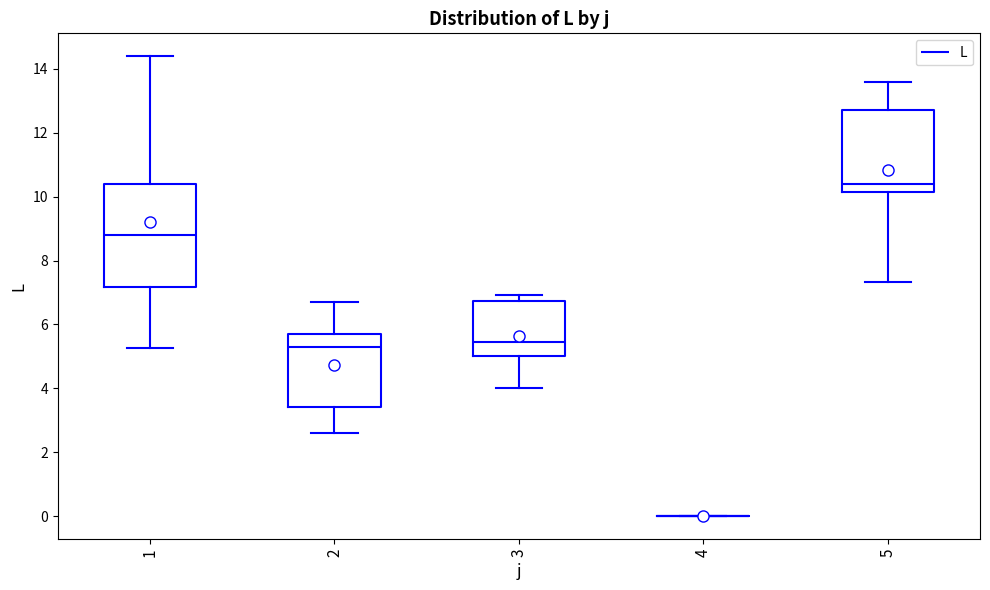

Which box is the tallest, from its lower edge to its upper edge?

1